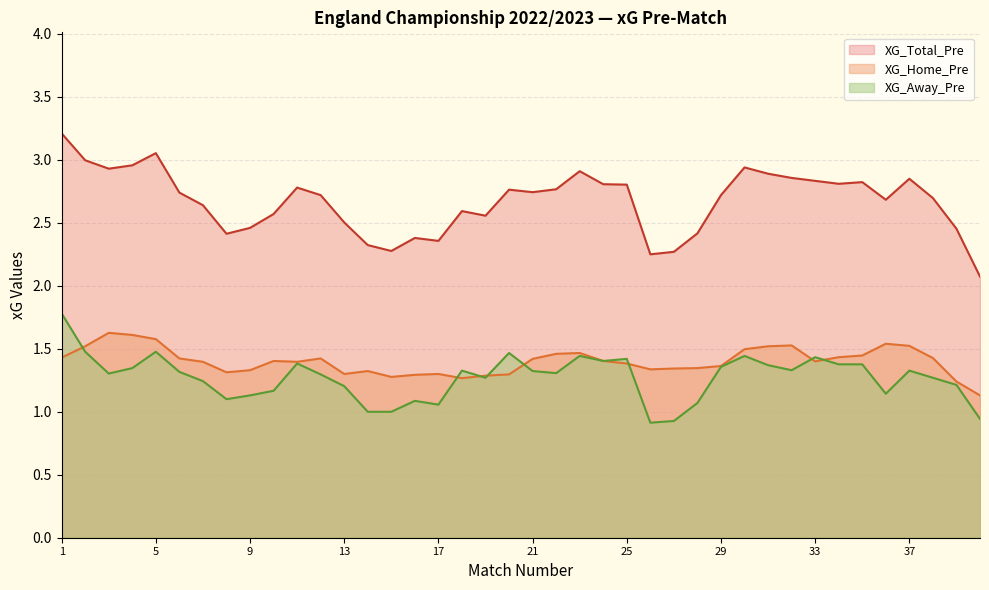

Rank the series by their average value, from highest to lowest.

XG_Total_Pre, XG_Home_Pre, XG_Away_Pre